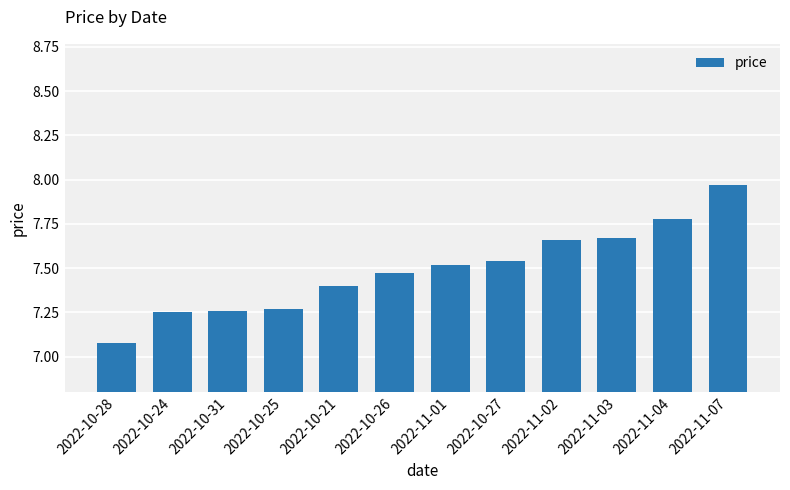

Between 2022-11-02 and 2022-10-21, which is larger?

2022-11-02